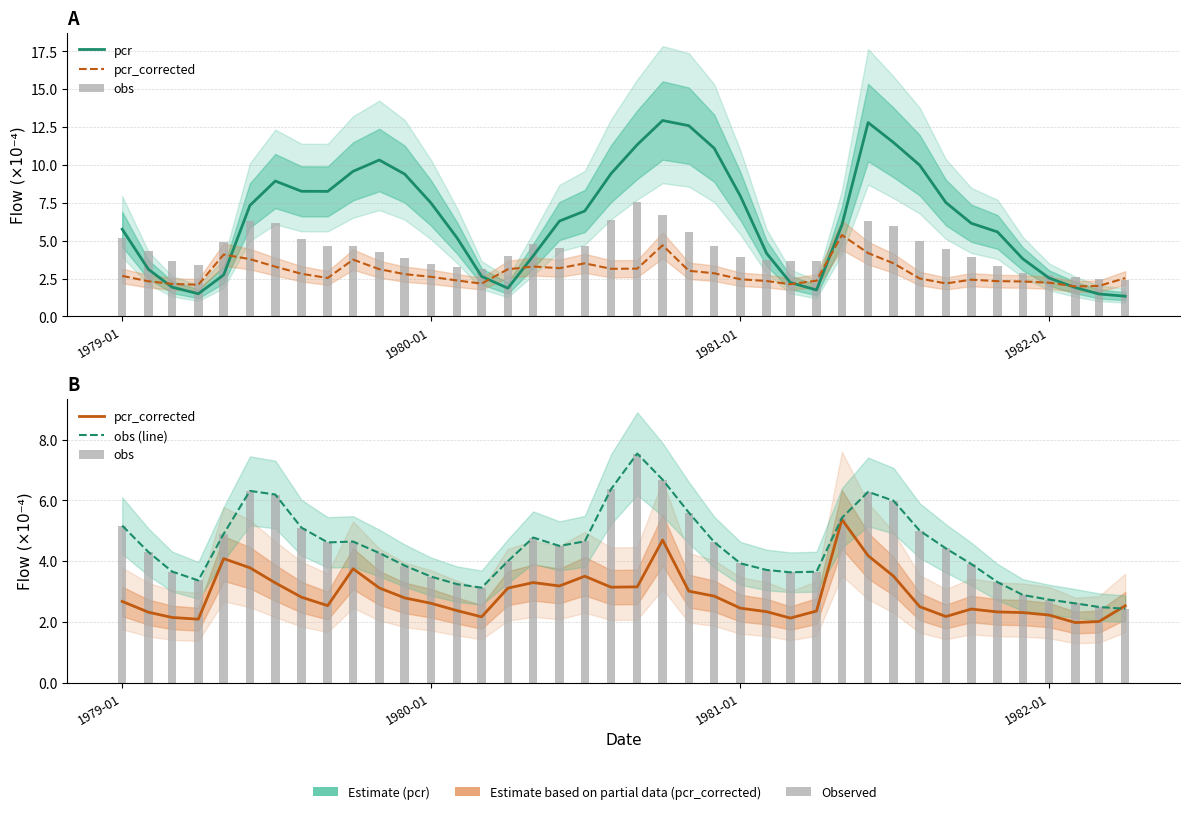

True or false: pcr_corrected has a value of 1.2 at 34.

False